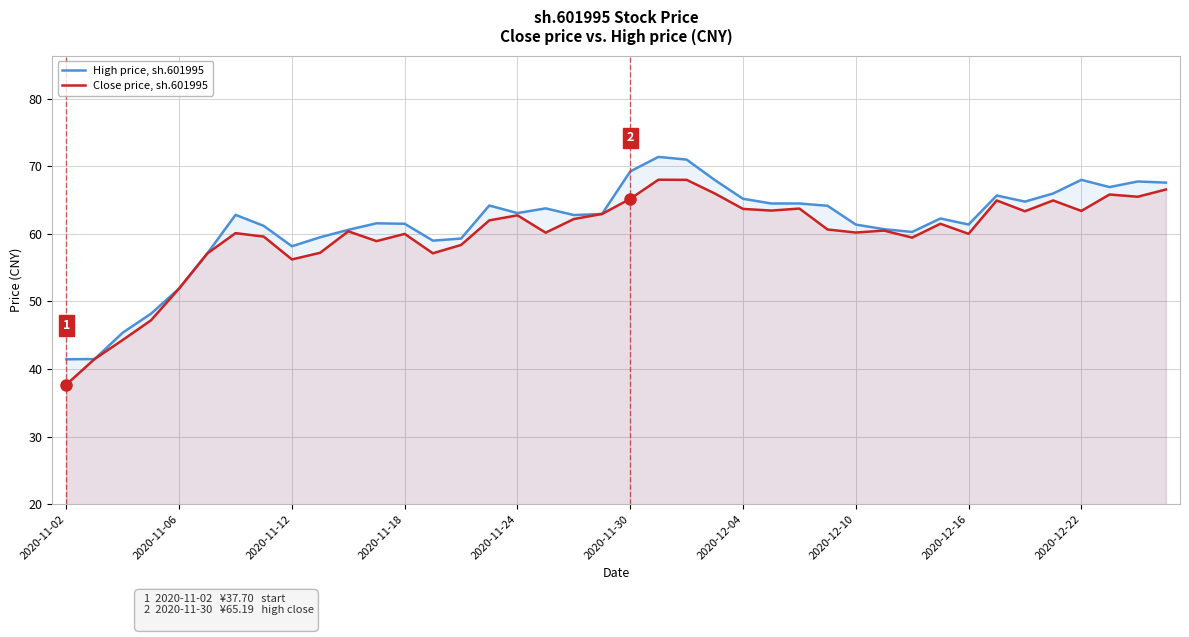

The value of Close price, sh.601995 at 2020-11-18 is 107.4. True or false?

False